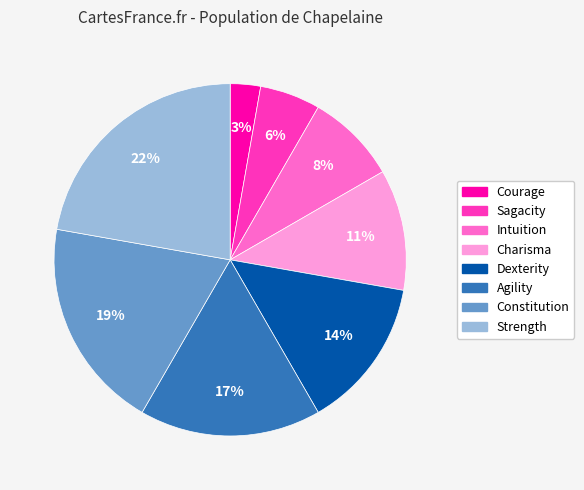

To the nearest percent, what portion does Dexterity represent?

14%